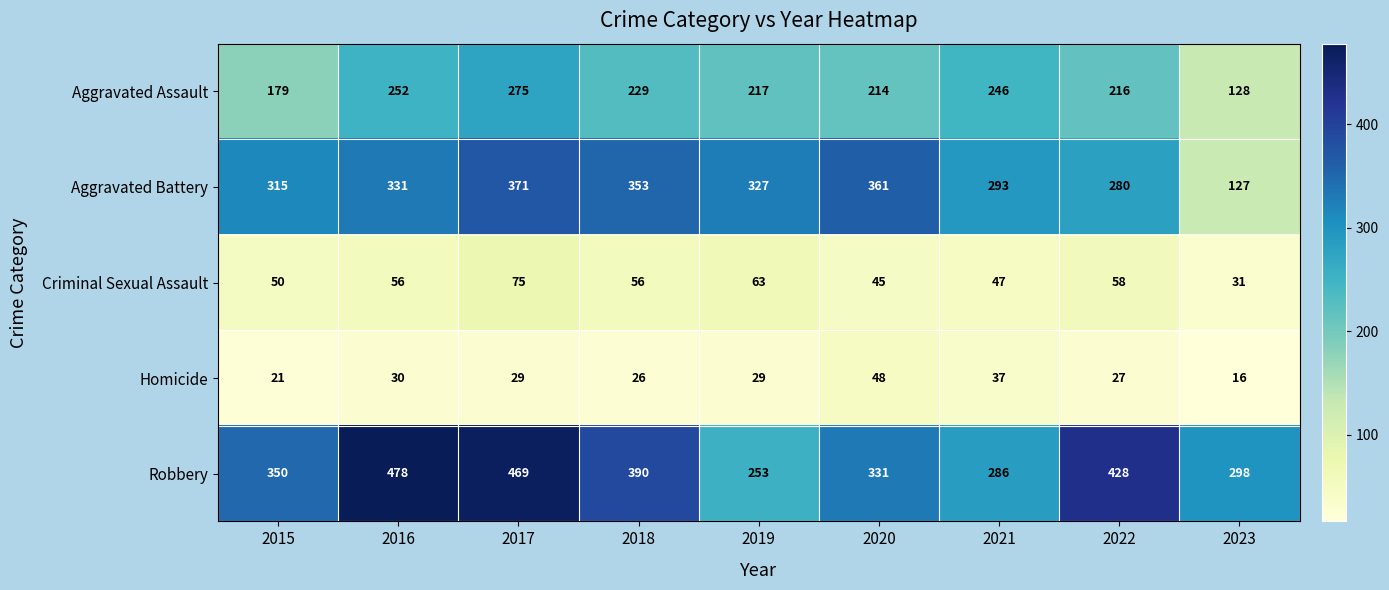

Count the number of categories in the chart.

9